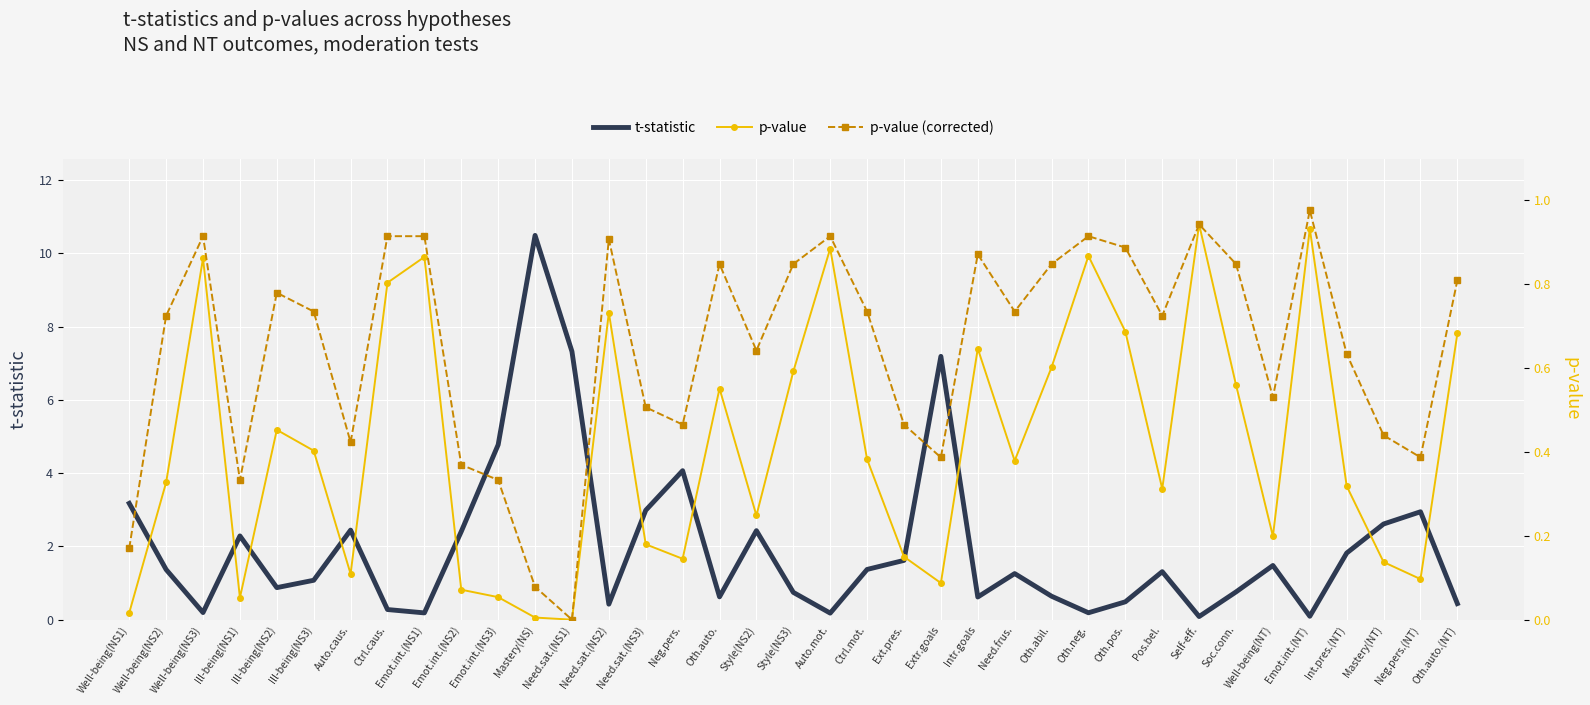

Reading left to right, extract all data points from this chart.

t-statistic: Well-being(NS1)=3.2	Well-being(NS2)=1.4	Well-being(NS3)=0.2	Ill-being(NS1)=2.3	Ill-being(NS2)=0.9	Ill-being(NS3)=1.1	Auto.caus.=2.4	Ctrl.caus.=0.3	Emot.int.(NS1)=0.2	Emot.int.(NS2)=2.4	Emot.int.(NS3)=4.8	Mastery(NS)=10.5	Need.sat.(NS1)=7.3	Need.sat.(NS2)=0.4	Need.sat.(NS3)=3.0	Neg.pers.=4.1	Oth.auto.=0.6	Style(NS2)=2.4	Style(NS3)=0.7	Auto.mot.=0.2	Ctrl.mot.=1.4	Ext.pres.=1.6	Extr.goals=7.2	Intr.goals=0.6	Need.frus.=1.3	Oth.abil.=0.6	Oth.neg.=0.2	Oth.pos.=0.5	Pos.bel.=1.3	Self-eff.=0.1	Soc.conn.=0.8	Well-being(NT)=1.5	Emot.int.(NT)=0.1	Int.pres.(NT)=1.8	Mastery(NT)=2.6	Neg.pers.(NT)=2.9	Oth.auto.(NT)=0.4
p-value: Well-being(NS1)=0.0	Well-being(NS2)=0.3	Well-being(NS3)=0.9	Ill-being(NS1)=0.1	Ill-being(NS2)=0.5	Ill-being(NS3)=0.4	Auto.caus.=0.1	Ctrl.caus.=0.8	Emot.int.(NS1)=0.9	Emot.int.(NS2)=0.1	Emot.int.(NS3)=0.1	Mastery(NS)=0.0	Need.sat.(NS1)=0.0	Need.sat.(NS2)=0.7	Need.sat.(NS3)=0.2	Neg.pers.=0.1	Oth.auto.=0.6	Style(NS2)=0.2	Style(NS3)=0.6	Auto.mot.=0.9	Ctrl.mot.=0.4	Ext.pres.=0.2	Extr.goals=0.1	Intr.goals=0.6	Need.frus.=0.4	Oth.abil.=0.6	Oth.neg.=0.9	Oth.pos.=0.7	Pos.bel.=0.3	Self-eff.=0.9	Soc.conn.=0.6	Well-being(NT)=0.2	Emot.int.(NT)=0.9	Int.pres.(NT)=0.3	Mastery(NT)=0.1	Neg.pers.(NT)=0.1	Oth.auto.(NT)=0.7
p-value (corrected): Well-being(NS1)=0.2	Well-being(NS2)=0.7	Well-being(NS3)=0.9	Ill-being(NS1)=0.3	Ill-being(NS2)=0.8	Ill-being(NS3)=0.7	Auto.caus.=0.4	Ctrl.caus.=0.9	Emot.int.(NS1)=0.9	Emot.int.(NS2)=0.4	Emot.int.(NS3)=0.3	Mastery(NS)=0.1	Need.sat.(NS1)=0.0	Need.sat.(NS2)=0.9	Need.sat.(NS3)=0.5	Neg.pers.=0.5	Oth.auto.=0.8	Style(NS2)=0.6	Style(NS3)=0.8	Auto.mot.=0.9	Ctrl.mot.=0.7	Ext.pres.=0.5	Extr.goals=0.4	Intr.goals=0.9	Need.frus.=0.7	Oth.abil.=0.8	Oth.neg.=0.9	Oth.pos.=0.9	Pos.bel.=0.7	Self-eff.=0.9	Soc.conn.=0.8	Well-being(NT)=0.5	Emot.int.(NT)=1.0	Int.pres.(NT)=0.6	Mastery(NT)=0.4	Neg.pers.(NT)=0.4	Oth.auto.(NT)=0.8